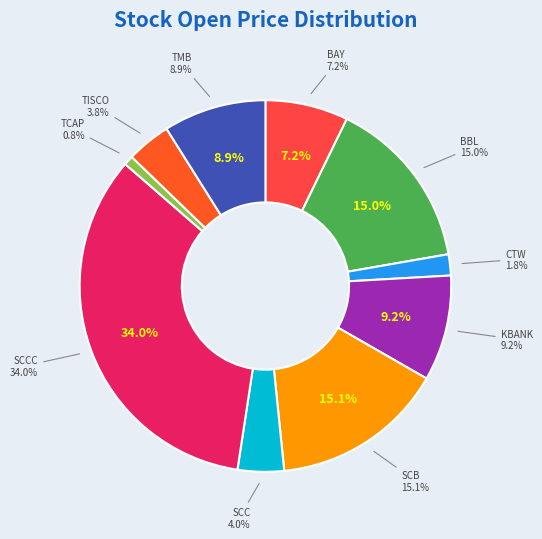

Is the sum of BAY and SCB greater than half?

No